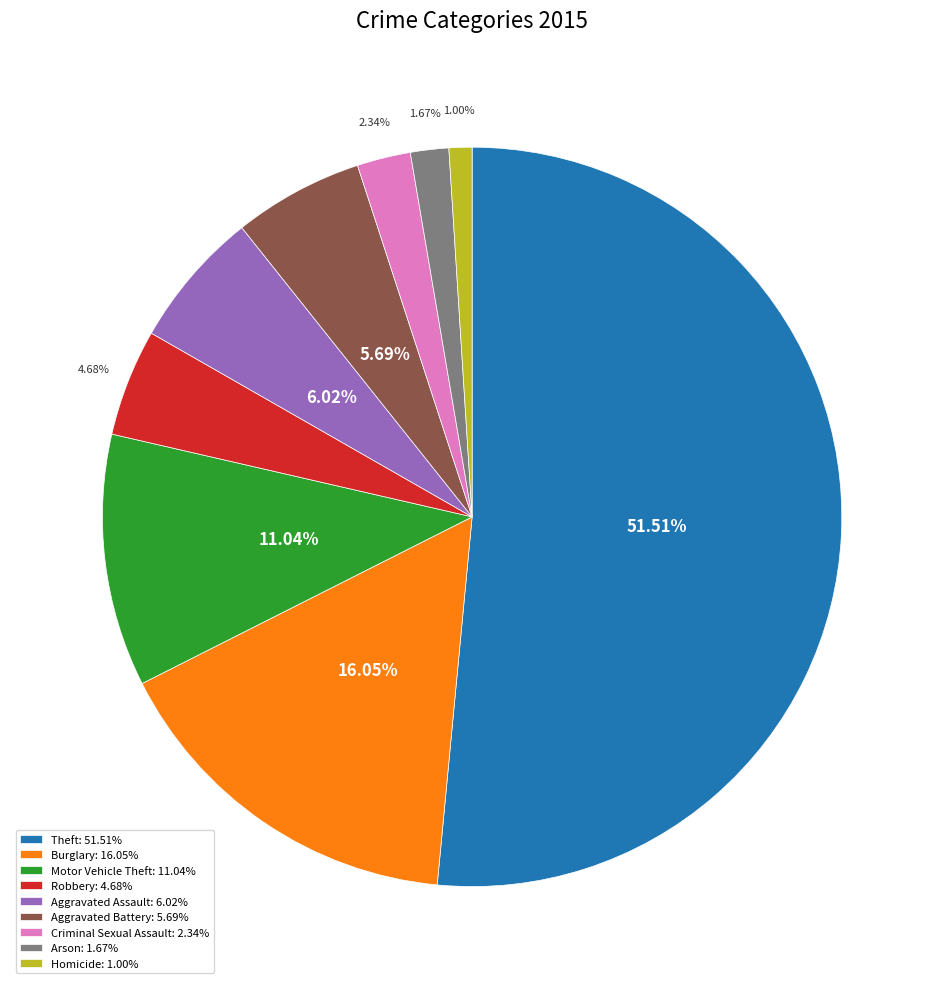

Which has a higher value, Robbery or Motor Vehicle Theft?

Motor Vehicle Theft